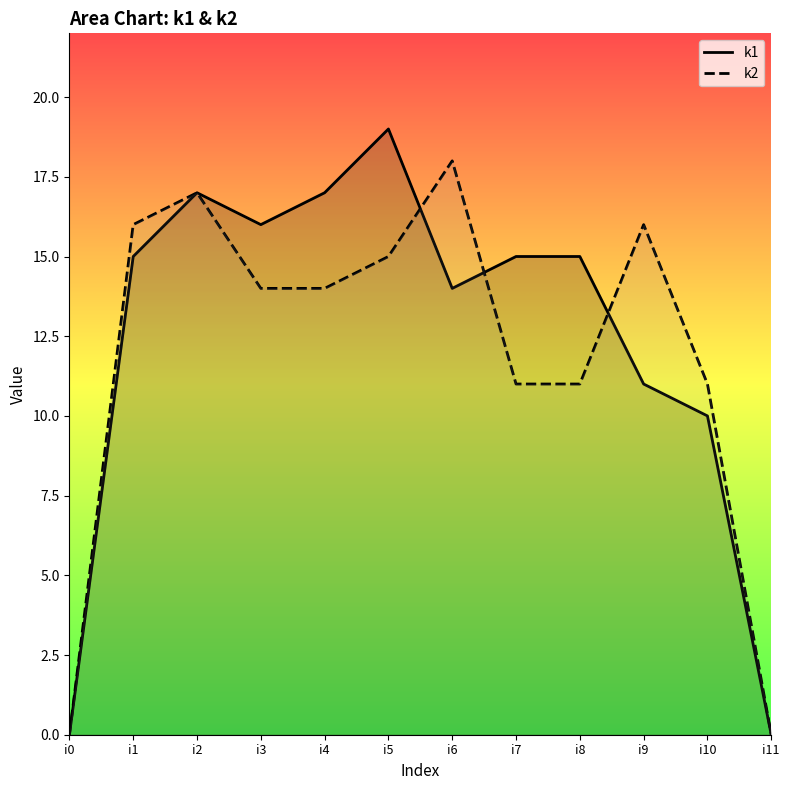

What is the difference between the maximum and minimum values in the k2 series?

18